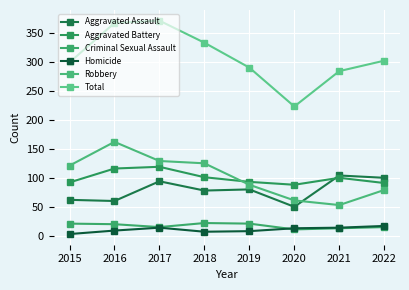

What is the value of the Homicide point at the 4th from the left?

7